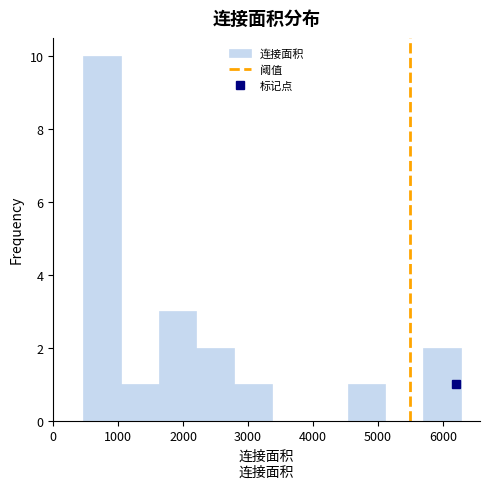

Which range on the x-axis has the tallest bar?

500 to 1000